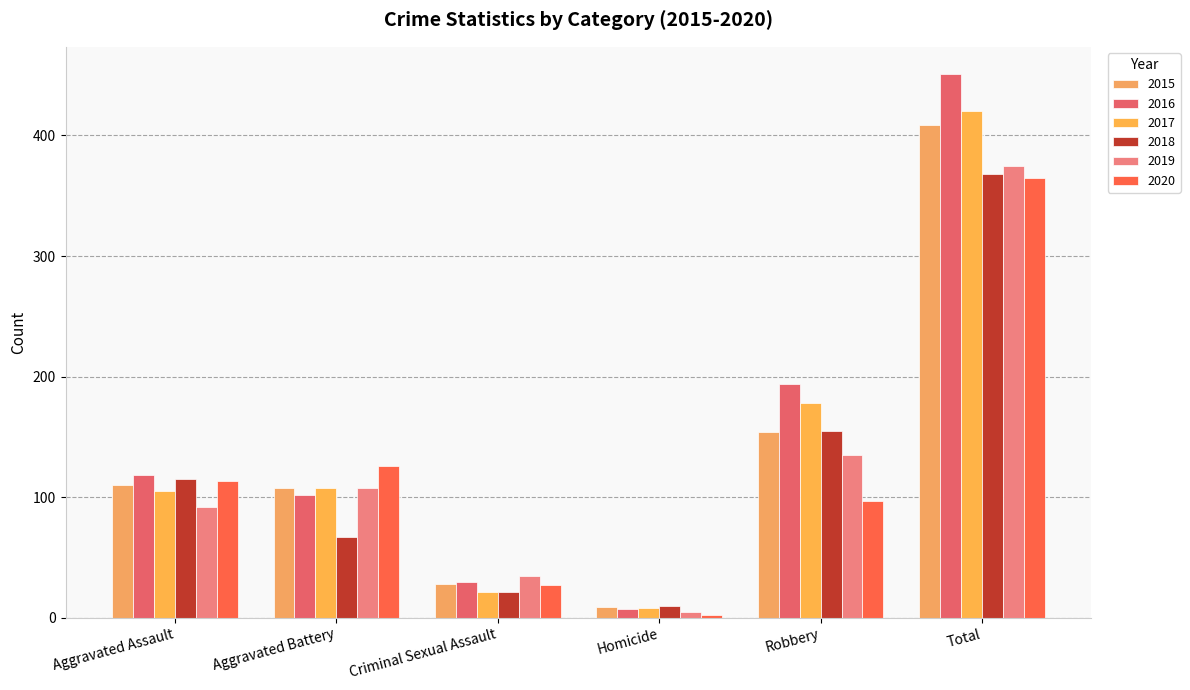

Does the chart contain stacked bars?

No